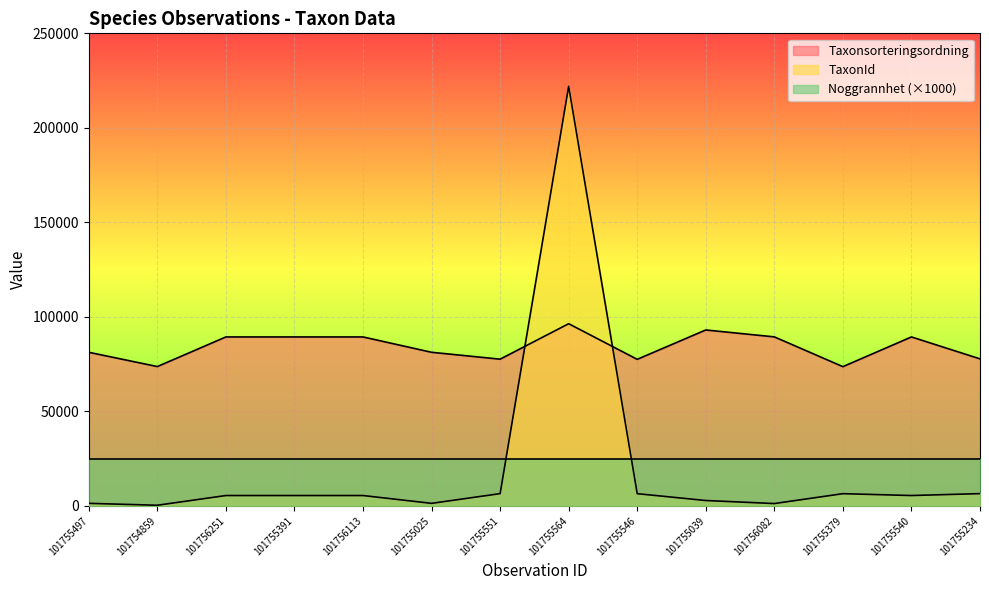

Does the chart display data point markers on the line(s)?

No